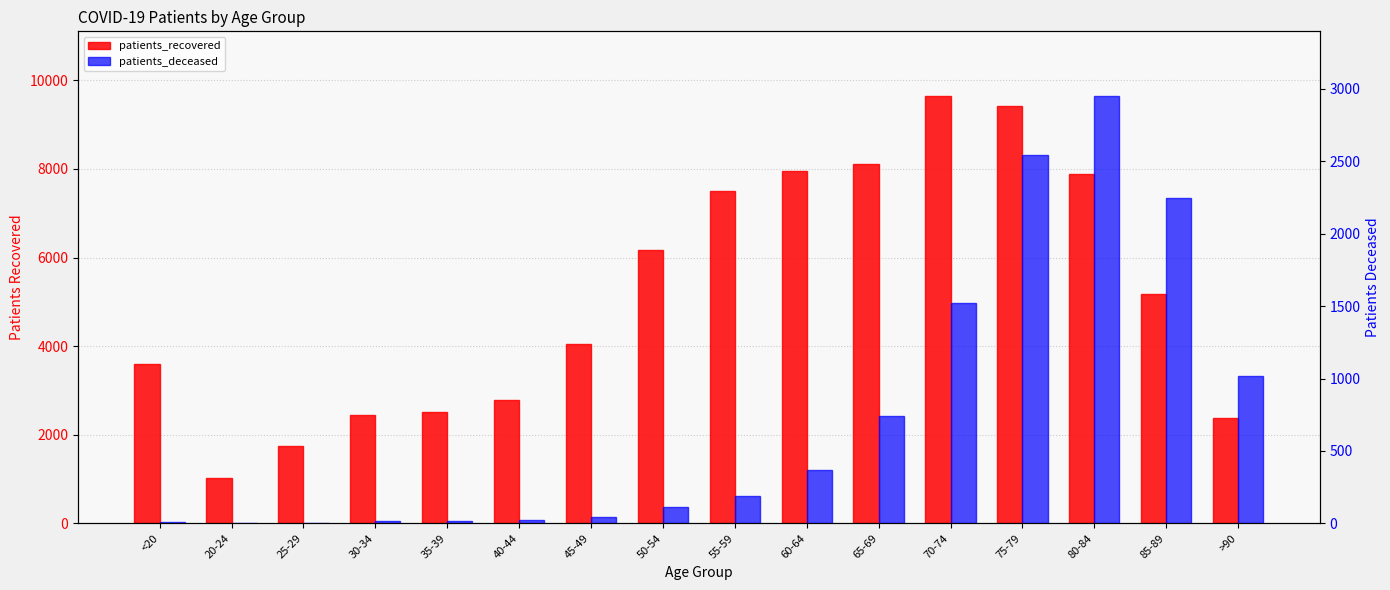

At 40-44, list the series in order from smallest to largest.

patients_deceased, patients_recovered